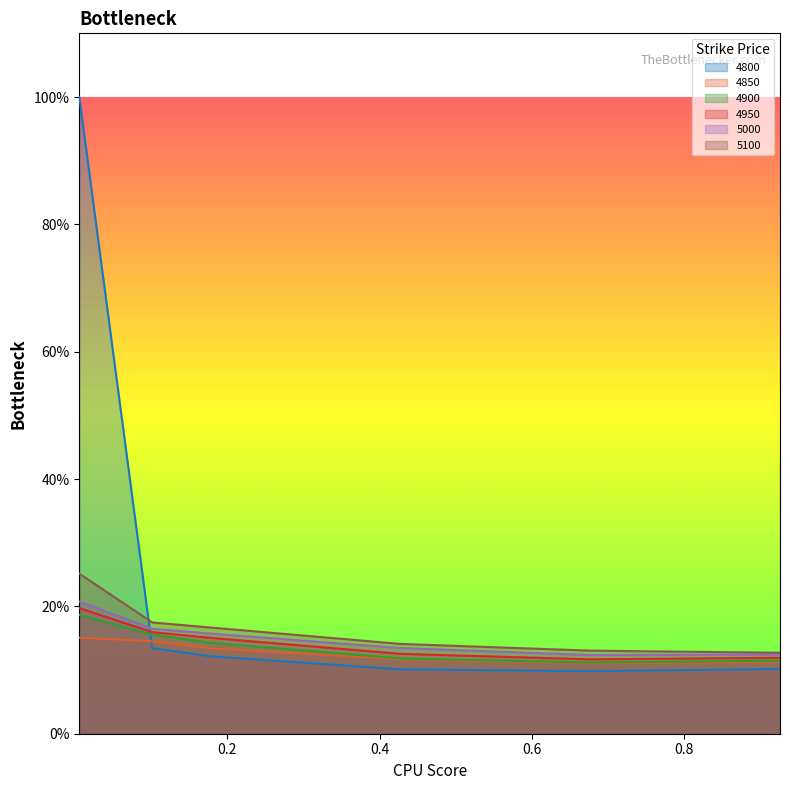

What position from the right is 0.005479452054794521?

6